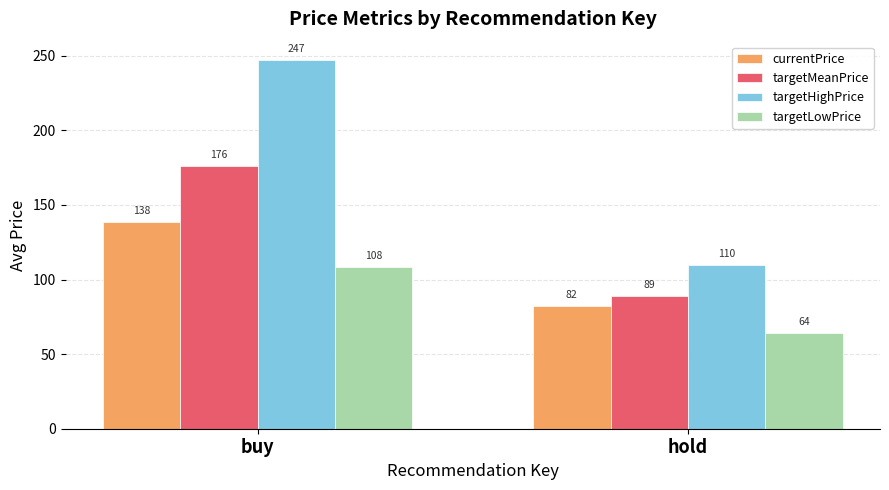

Which series changed the most between buy and hold?

targetHighPrice